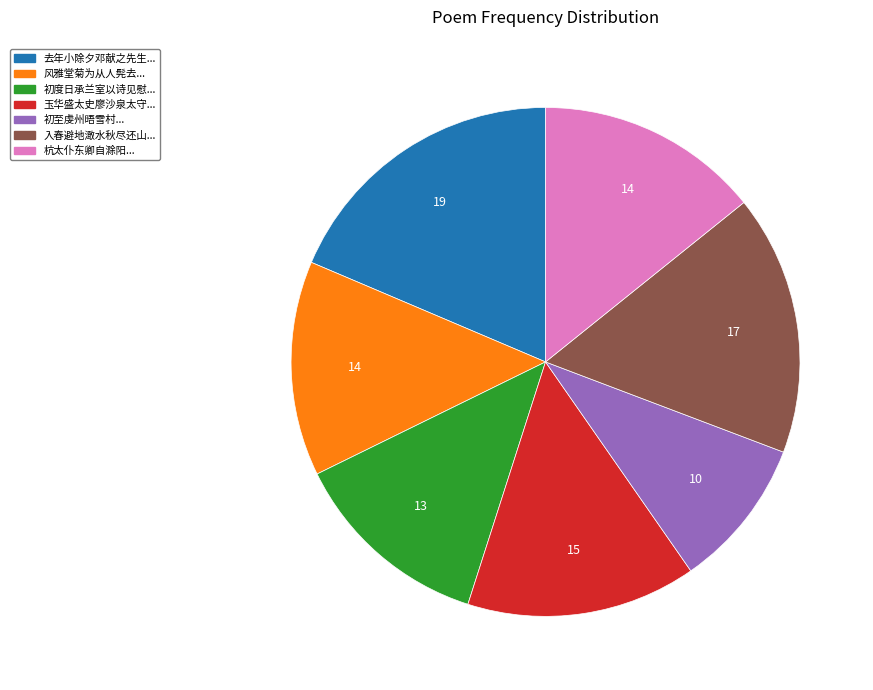

Is there any slice that represents more than half of the pie?

No